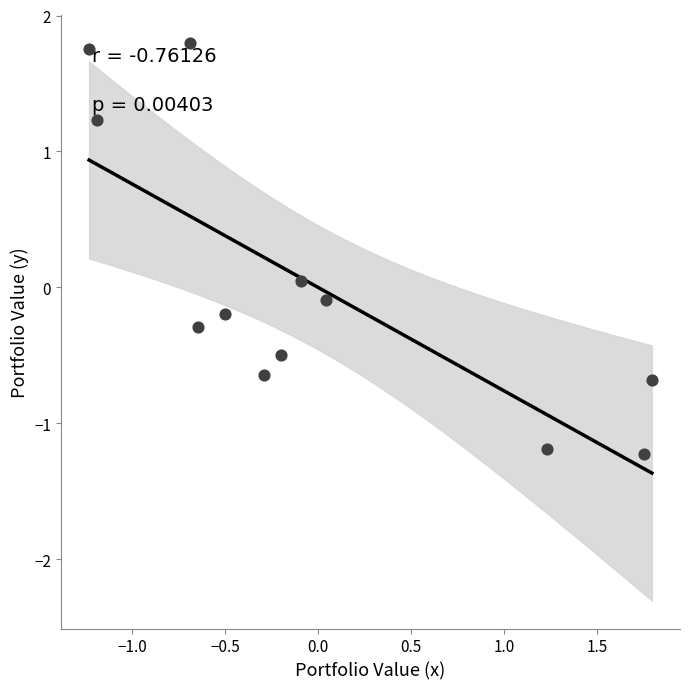

What is the range of Y values (max minus min)?

3.0